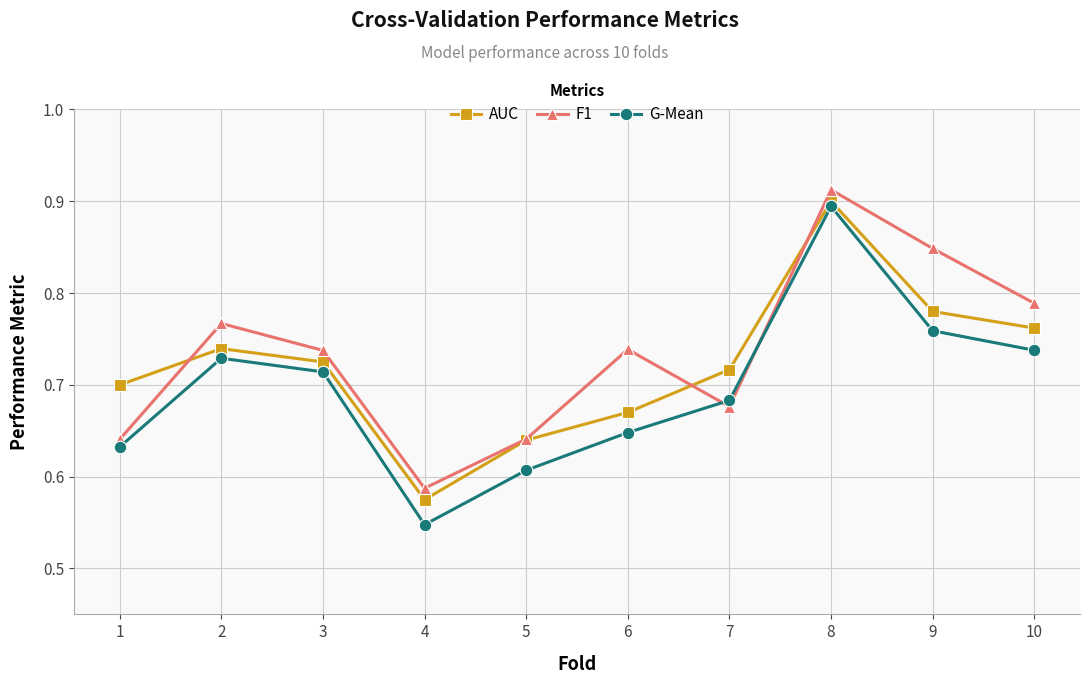

Is it true that AUC equals 1.0 at 7?

False